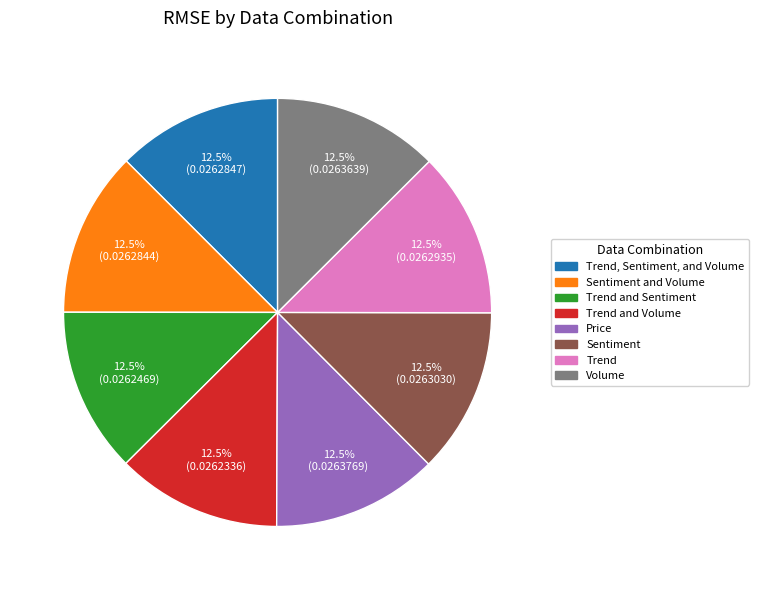

Does any single category account for the majority?

No